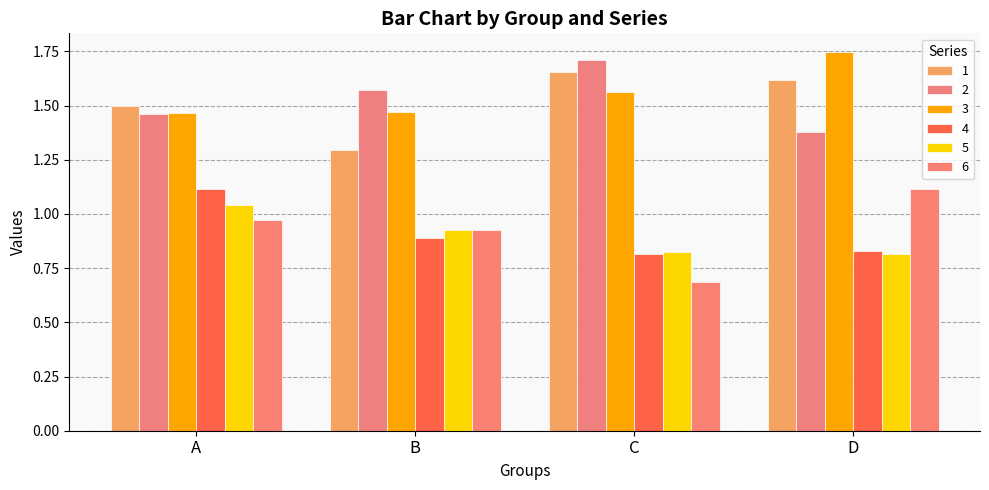

At C, list the series in order from smallest to largest.

6, 4, 5, 3, 1, 2